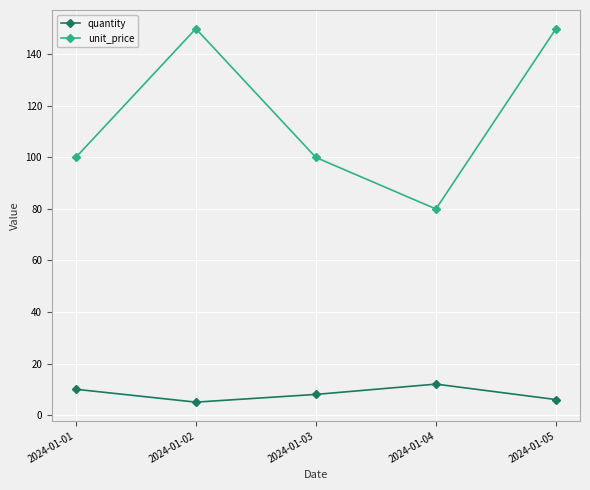

True or false: unit_price has more than 2 points higher than both neighbors.

False